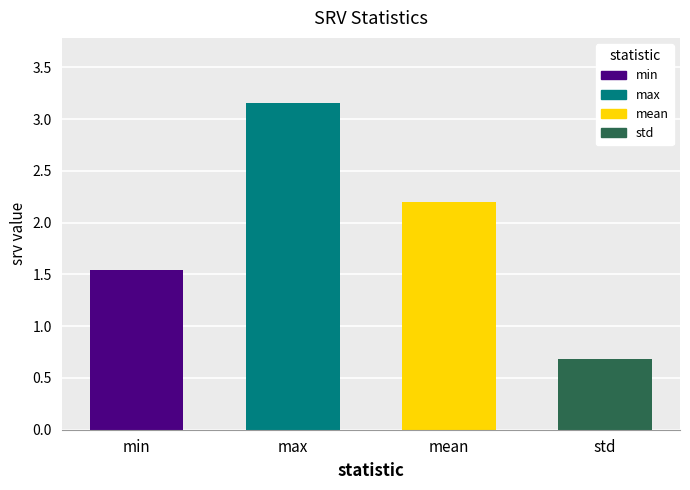

List the labels in order of value, smallest first.

std, min, mean, max